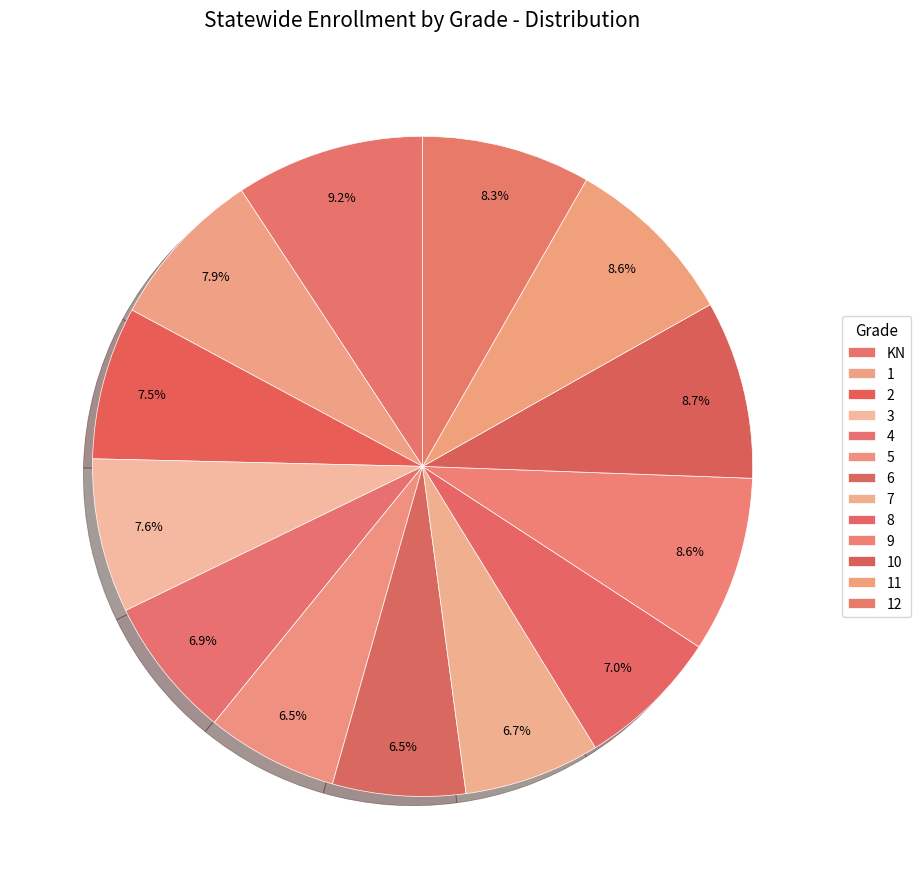

Count the number of slices in the pie.

13